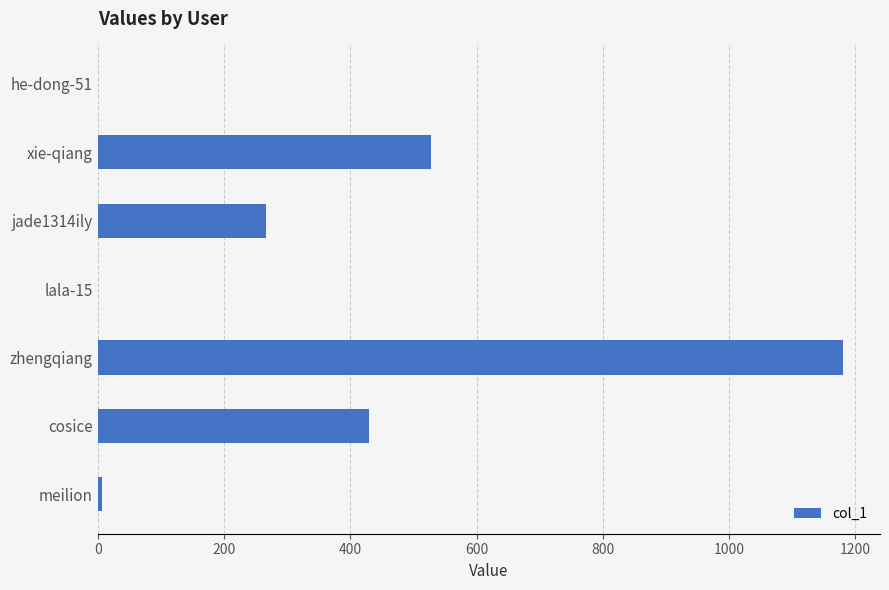

What is the sum of the values at xie-qiang and zhengqiang?

1708